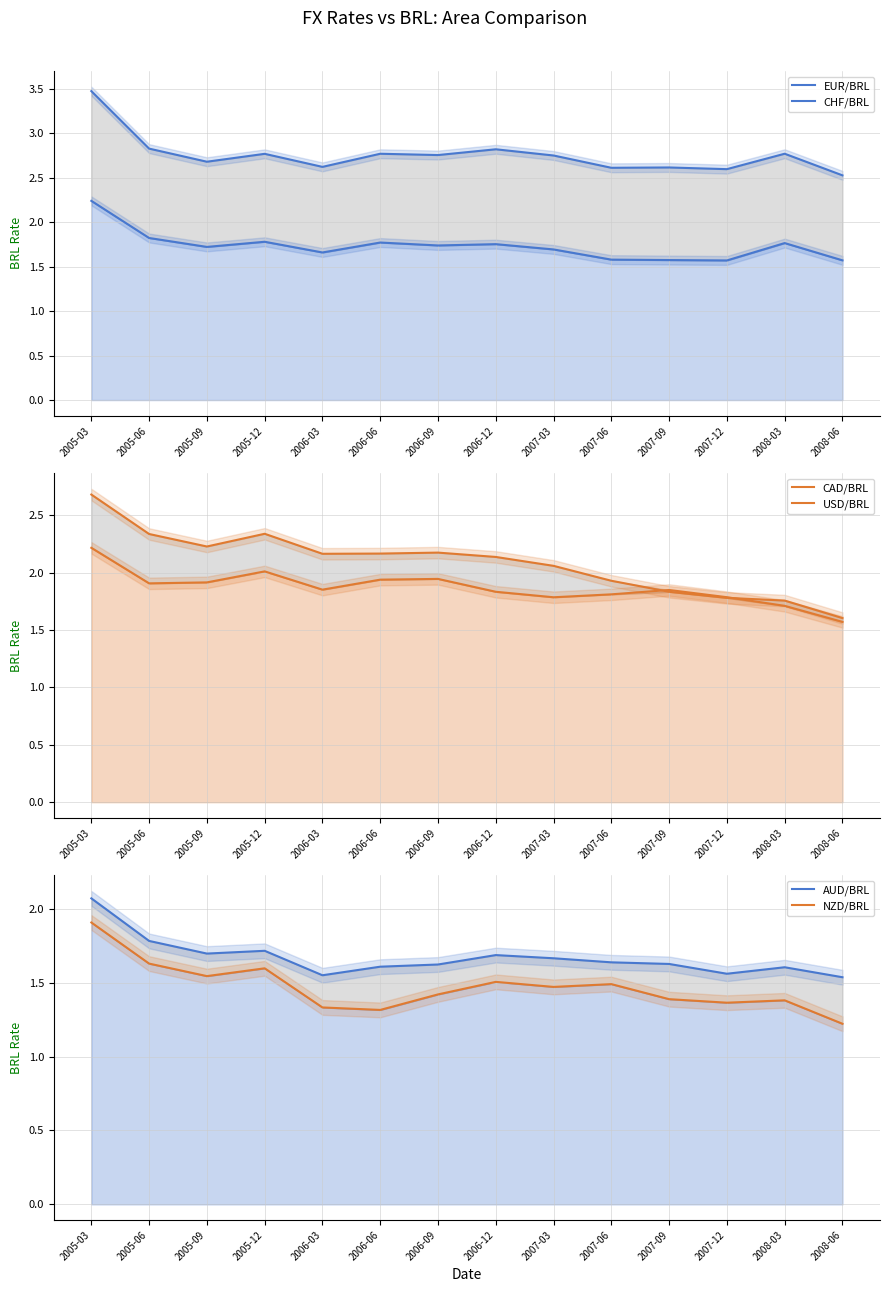

Which series has the largest total across all categories?

EUR/BRL